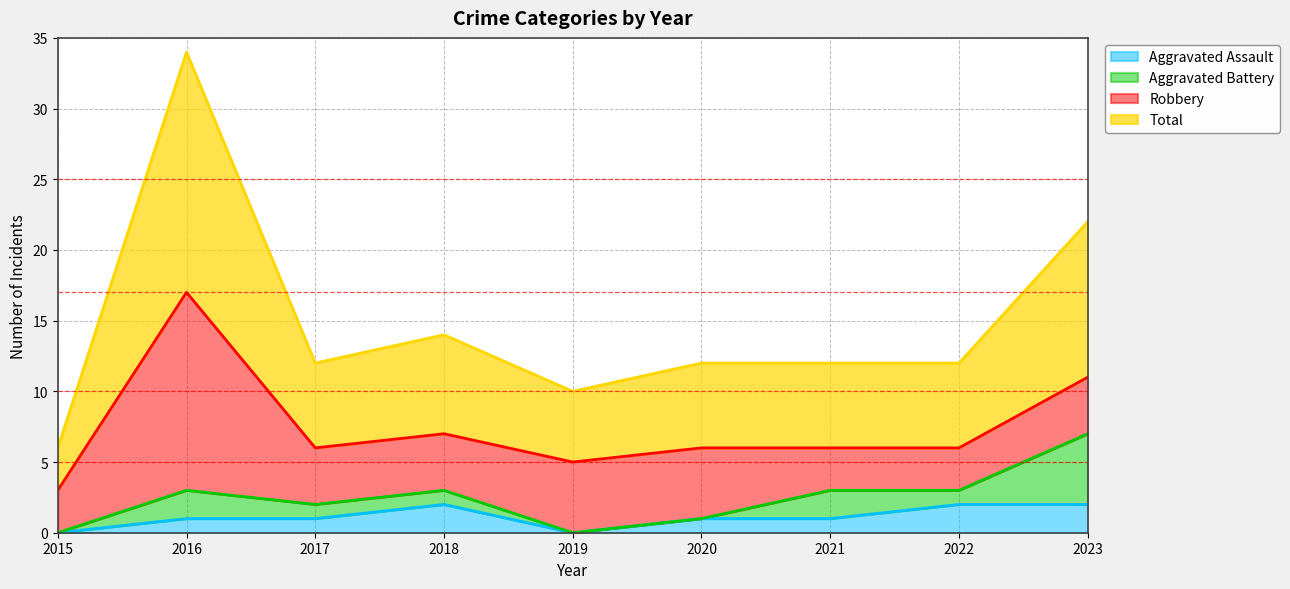

True or false: Total and Aggravated Assault cross at least once.

False